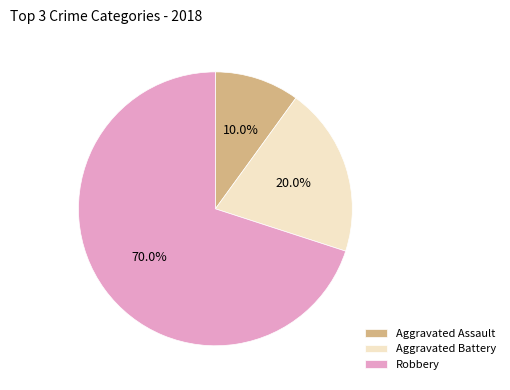

To the nearest percent, what is the difference between the largest and smallest slice percentages?

60%